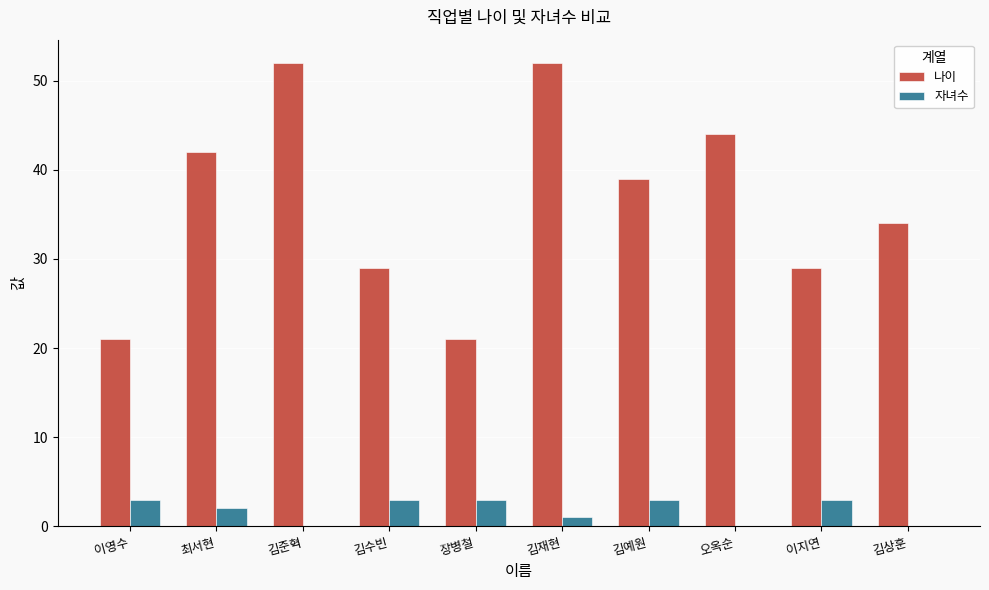

Where does the 나이 series first go above 39?

최서현